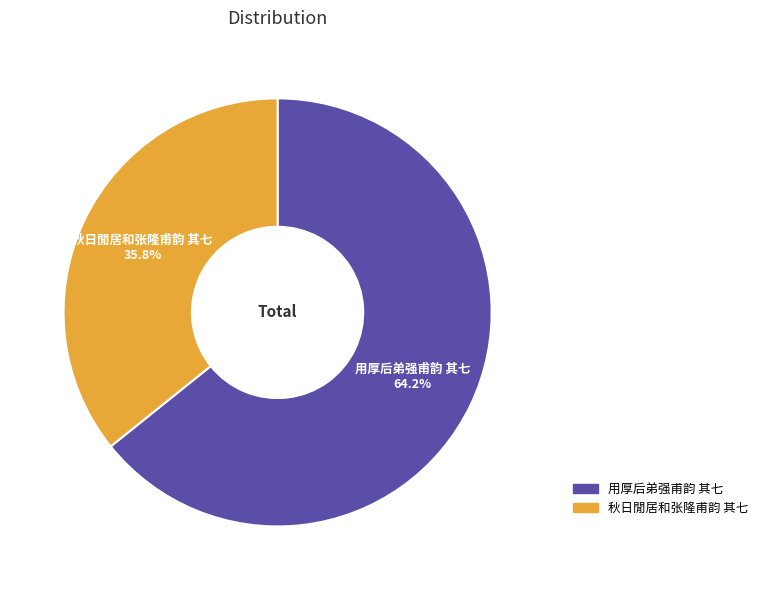

What is the smallest slice in the pie chart?

秋日閒居和张隆甫韵 其七